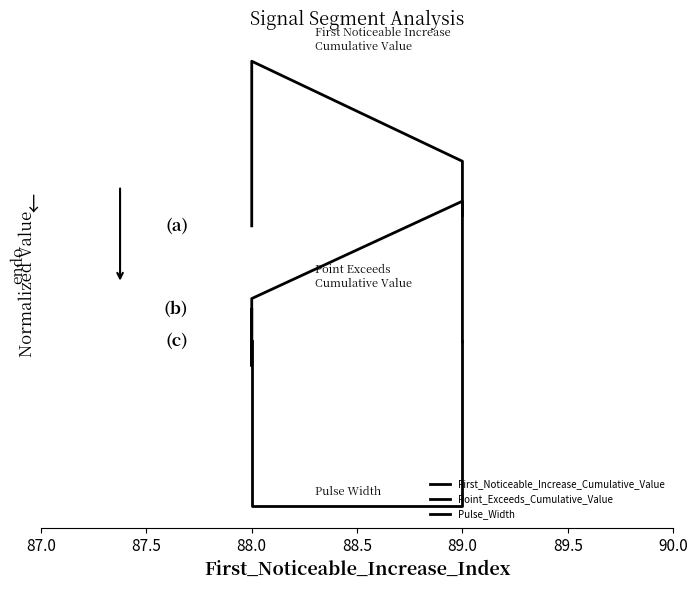

What is the sum of the Pulse_Width values at 89.0 and 88.0?

1.0